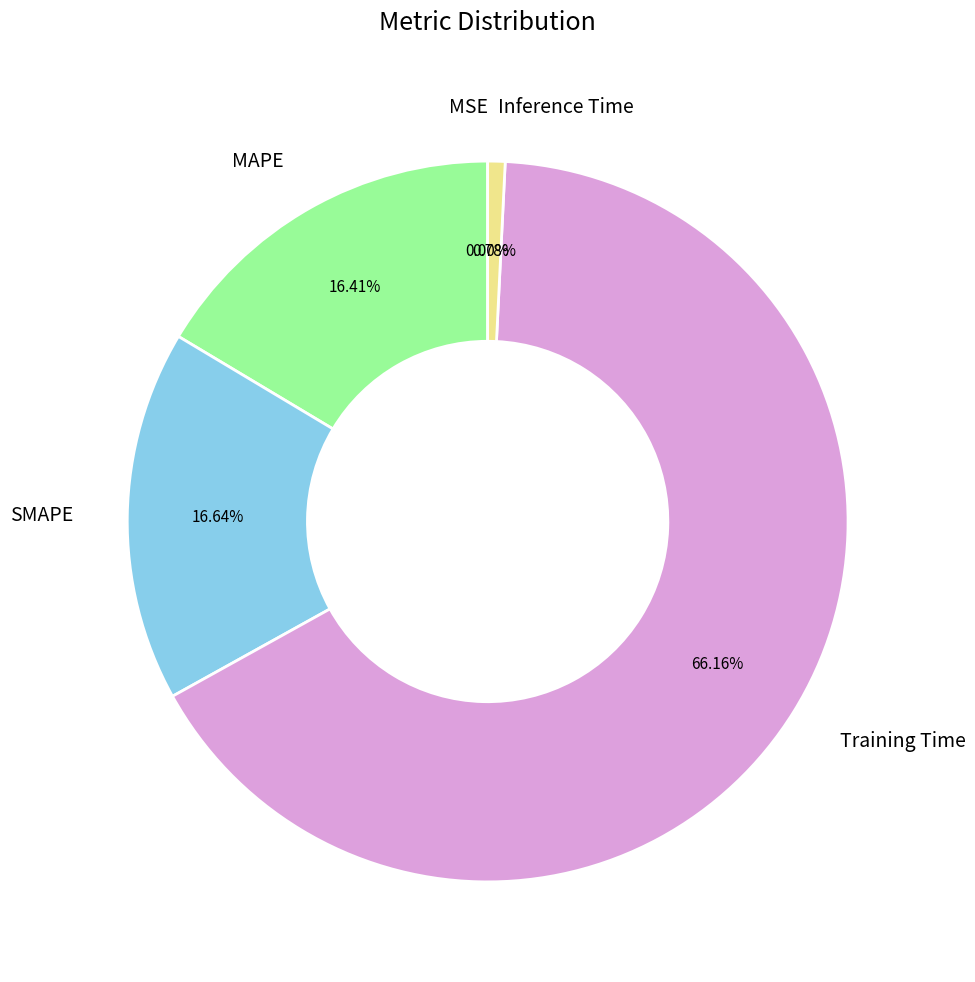

Does Training Time account for over 50% of the chart?

Yes